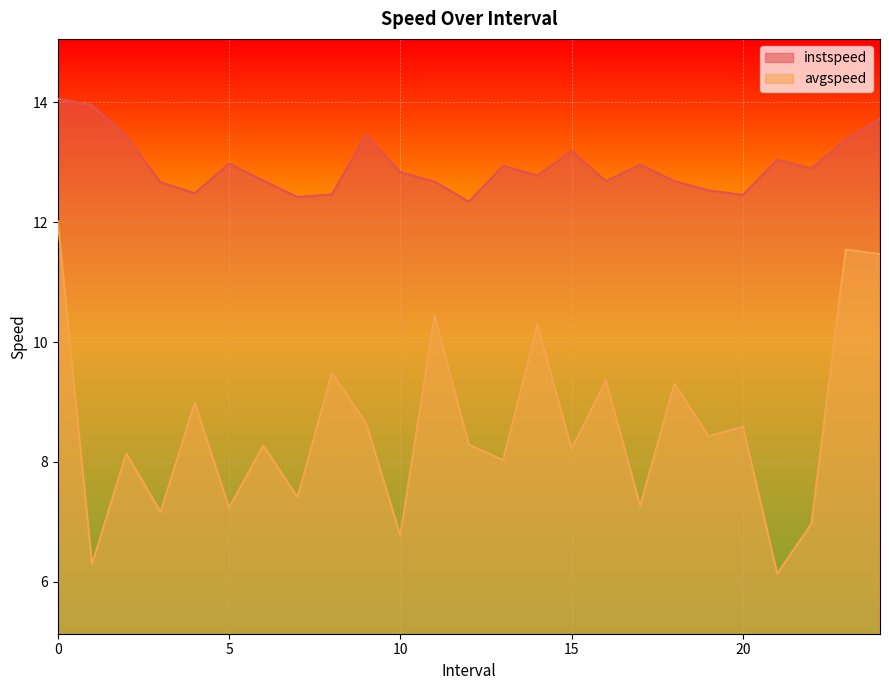

True or false: instspeed and avgspeed cross at least once.

False